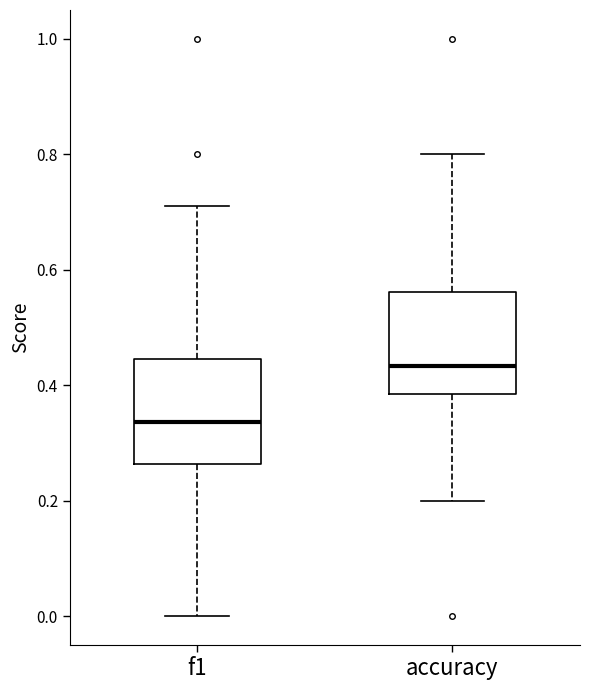

Which box has the highest median line?

accuracy